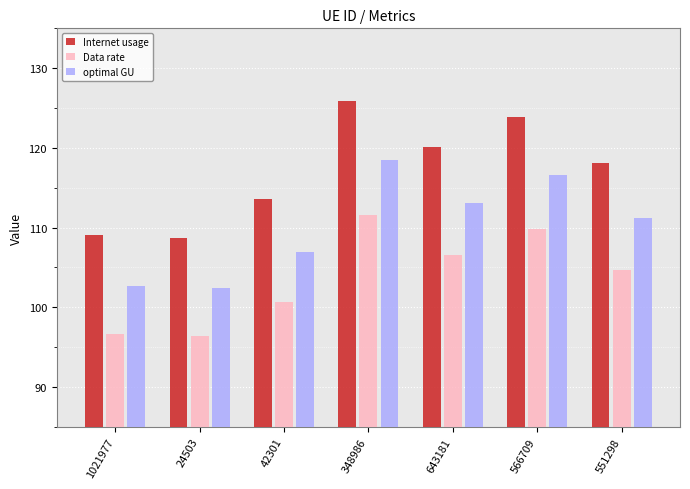

What are all the series names shown in the legend?

Internet usage, Data rate, optimal GU